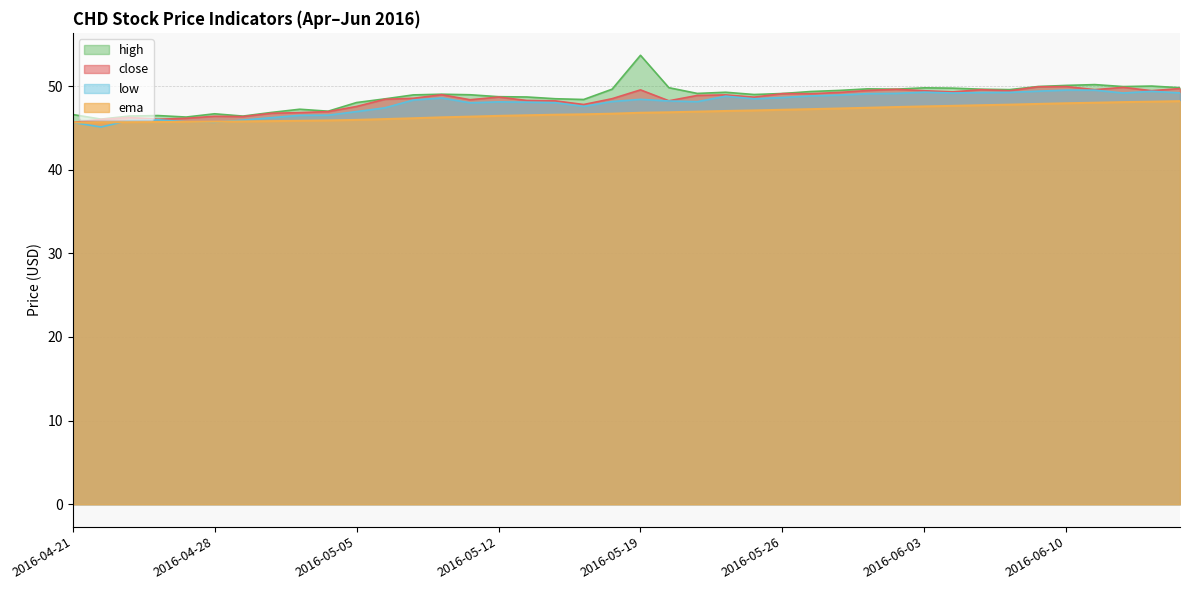

Between 2016-05-02 and 2016-05-19, which is larger?

2016-05-19